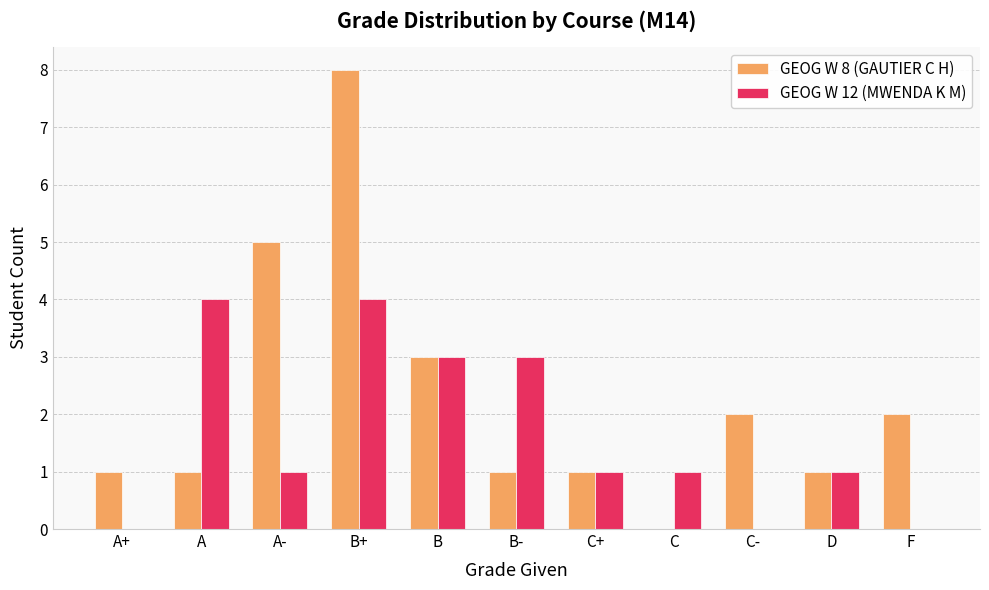

Which series has the largest total across all categories?

GEOG W 8 (GAUTIER C H)